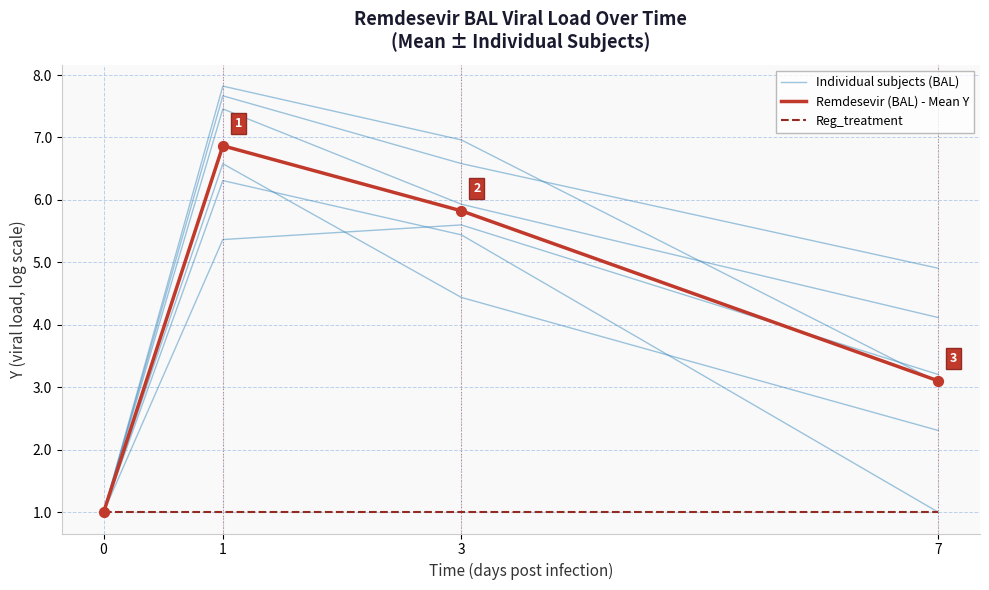

At which category is the sum across all series the highest?

1